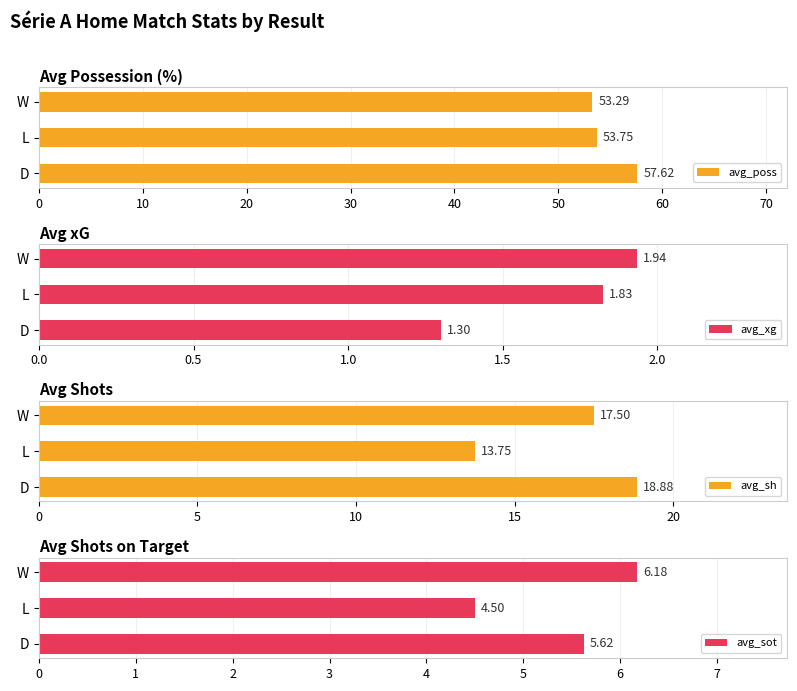

What are all the series names shown in the legend?

avg_poss, avg_xg, avg_sh, avg_sot